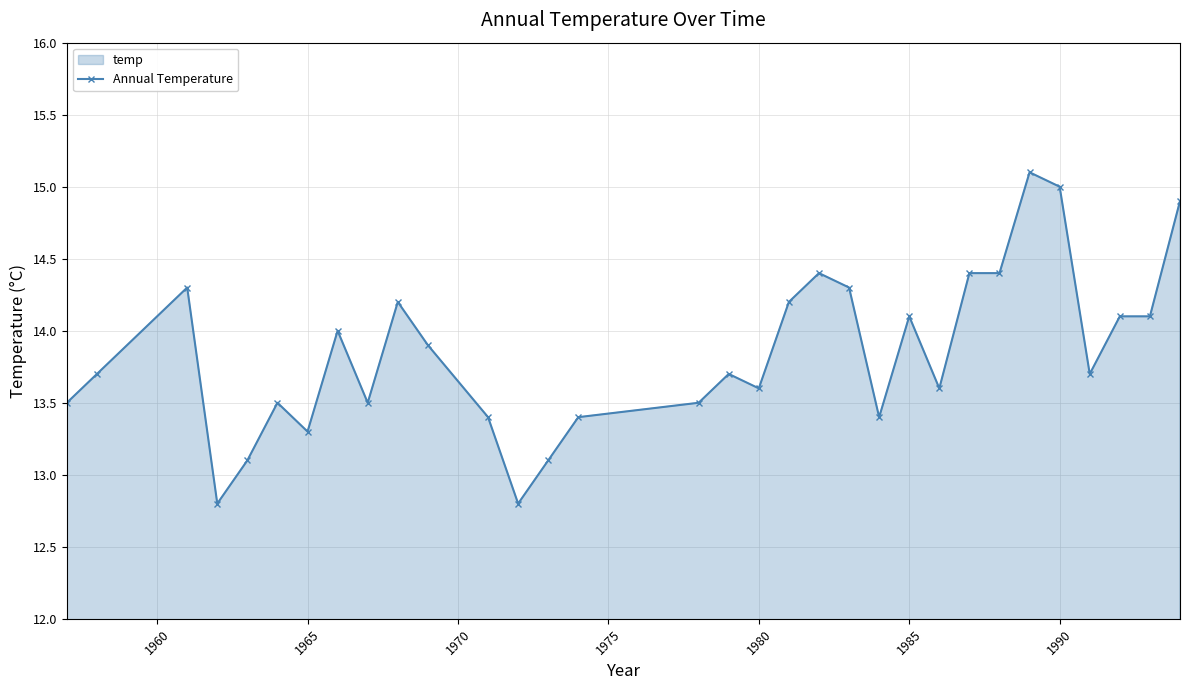

What is the minimum value shown in the chart?

12.8